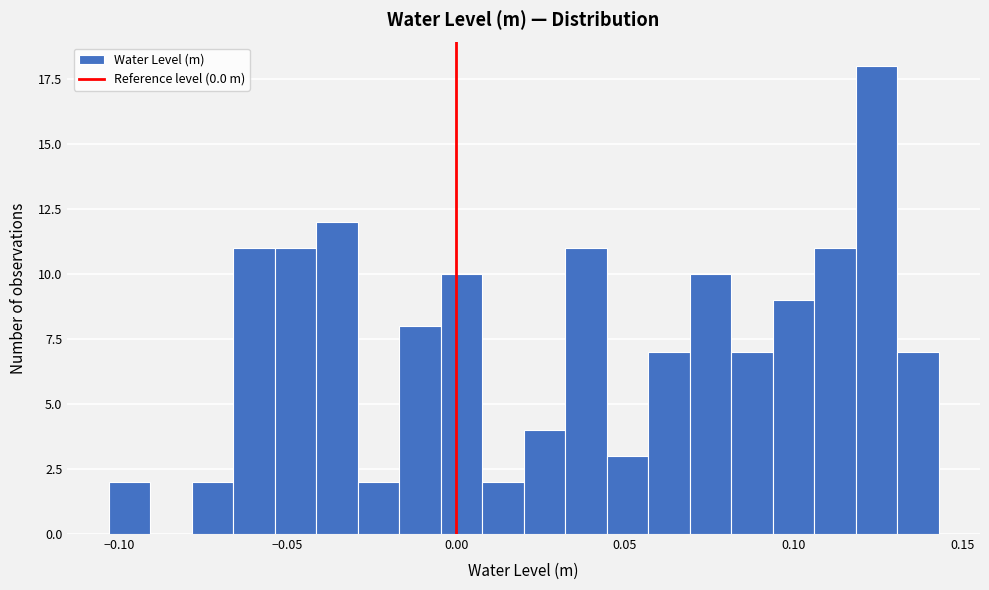

Around what value on the x-axis is the tallest bar? Give the approximate position of its centre, as read against the axis.

0.125